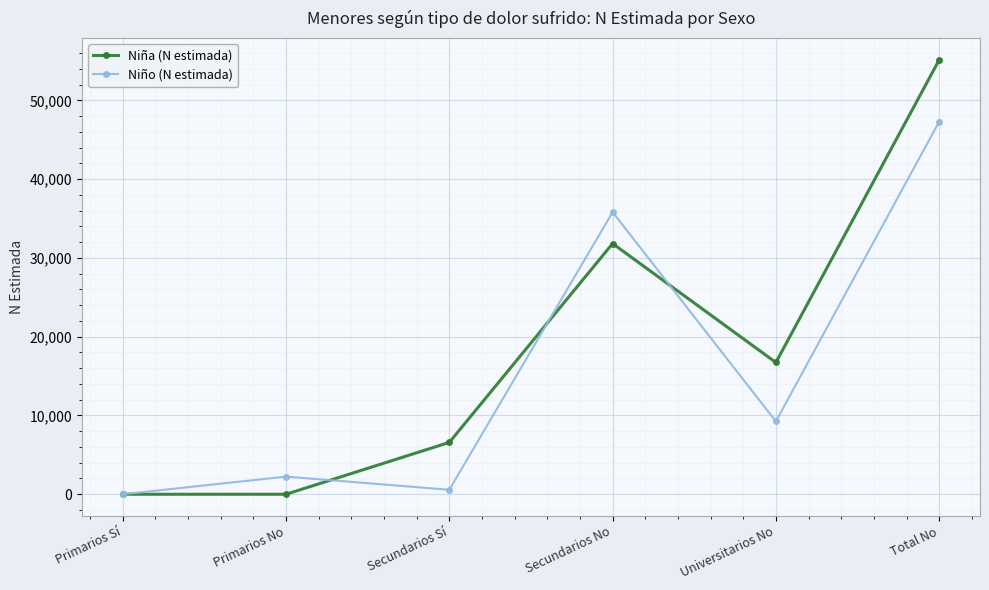

What are all the series names shown in the legend?

Niña (N estimada), Niño (N estimada)